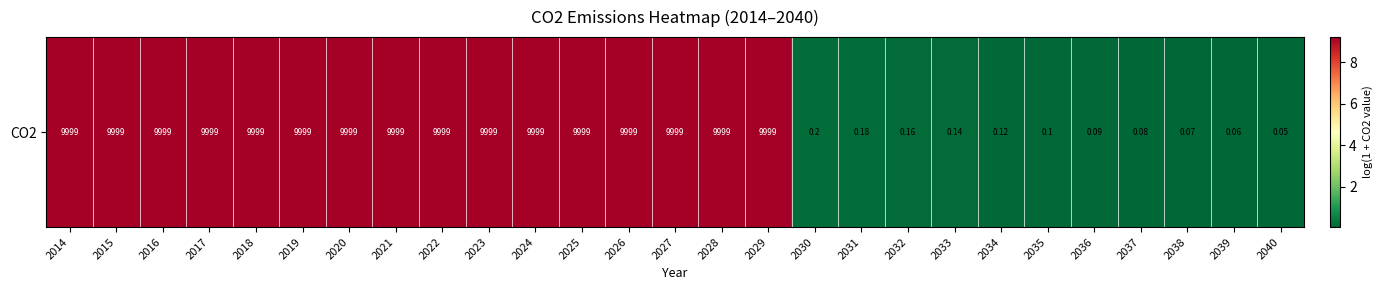

How many values are below 9?

11